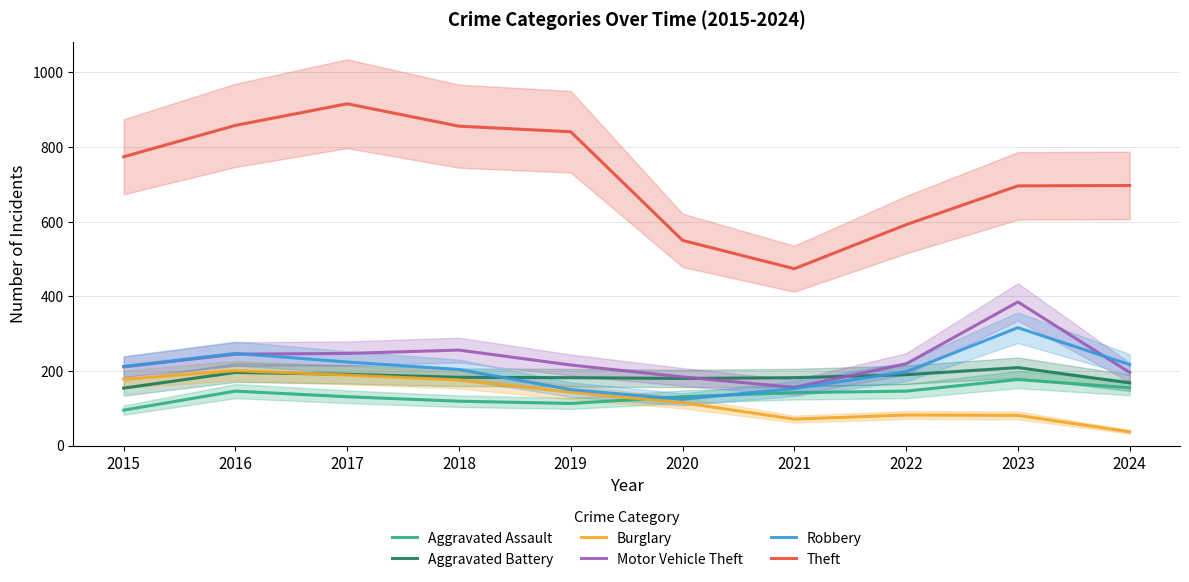

Count the number of categories in the chart.

10